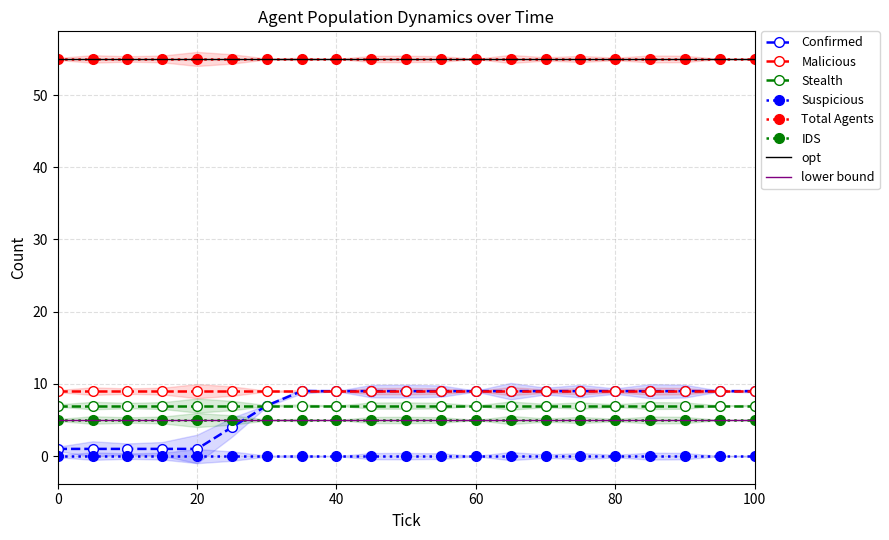

Reading left to right, transcribe all the data shown in this chart.

Confirmed: 1	1	1	1	1	4	7	9	9	9	9	9	9	9	9	9	9	9	9	9	9
Malicious: 9	9	9	9	9	9	9	9	9	9	9	9	9	9	9	9	9	9	9	9	9
Stealth: 7	7	7	7	7	7	7	7	7	7	7	7	7	7	7	7	7	7	7	7	7
Suspicious: 0	0	0	0	0	0	0	0	0	0	0	0	0	0	0	0	0	0	0	0	0
Total Agents: 55	55	55	55	55	55	55	55	55	55	55	55	55	55	55	55	55	55	55	55	55
IDS: 5	5	5	5	5	5	5	5	5	5	5	5	5	5	5	5	5	5	5	5	5